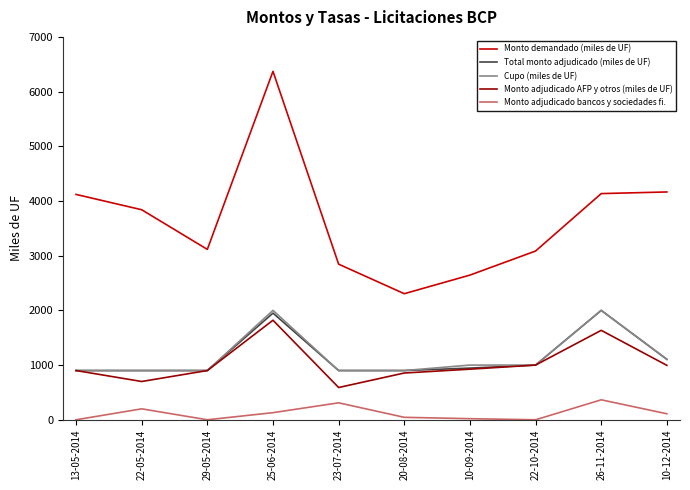

At which label is Cupo (miles de UF) closest to 1450?

10-12-2014